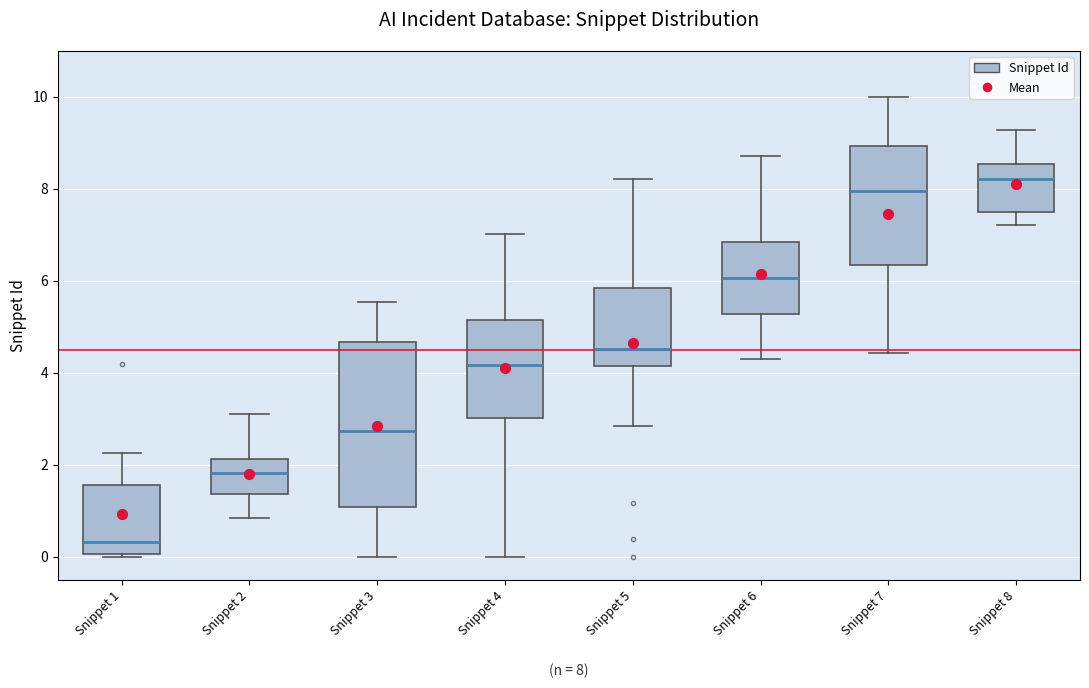

Which box has the highest median line?

Snippet 8